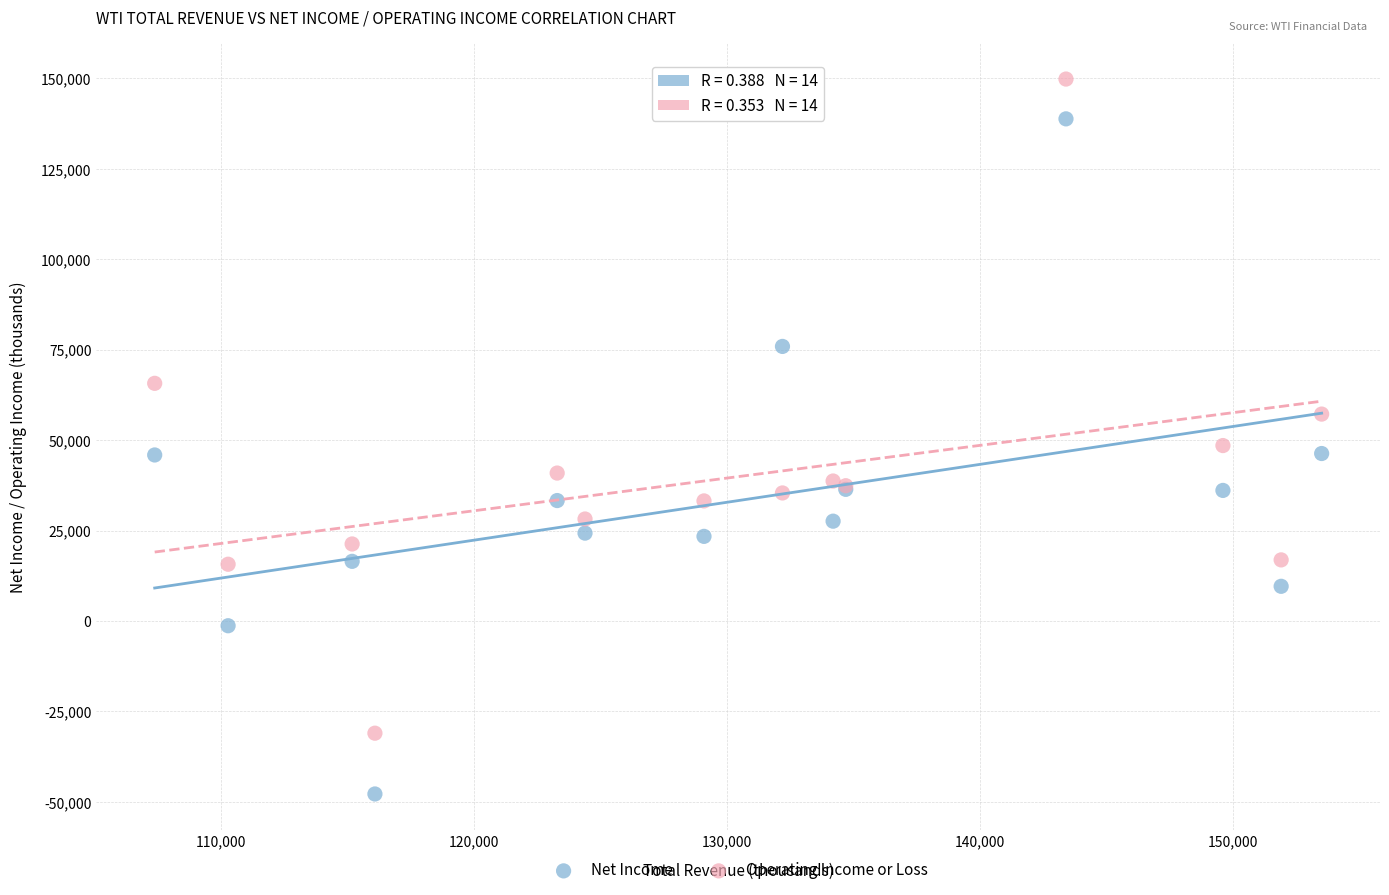

Which series reaches the minimum Y coordinate?

Net Income